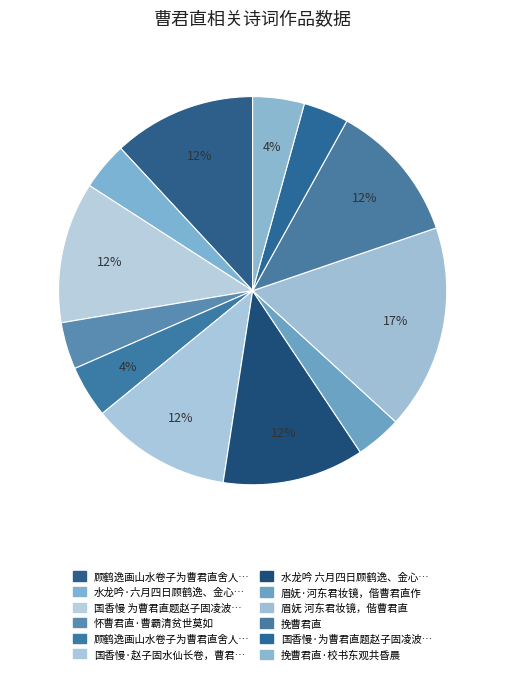

How many slices are in this pie chart?

12